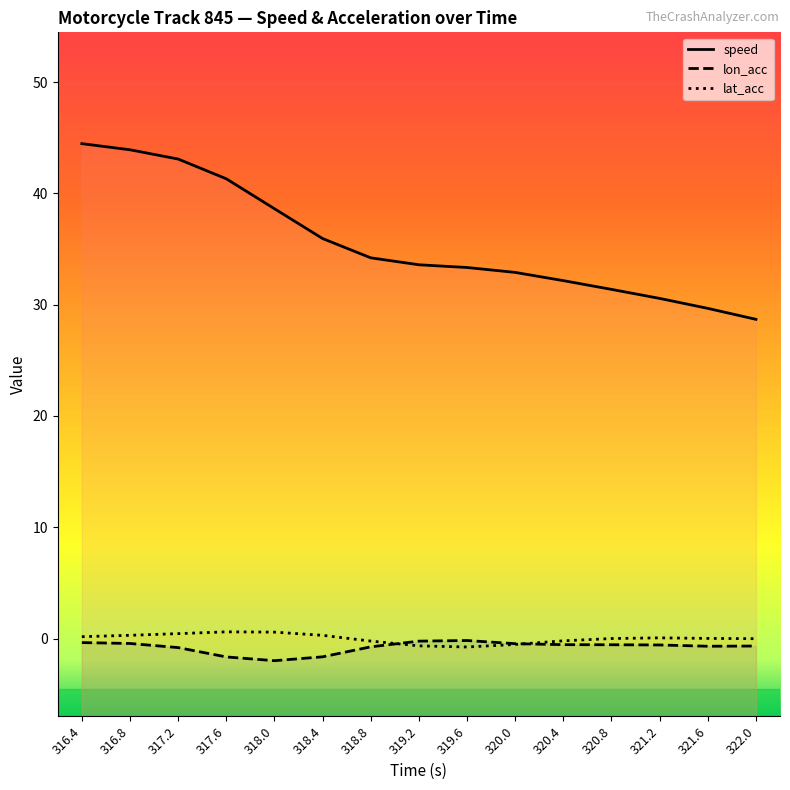

What is the difference between the maximum and second lowest values in the lat_acc series?

1.3